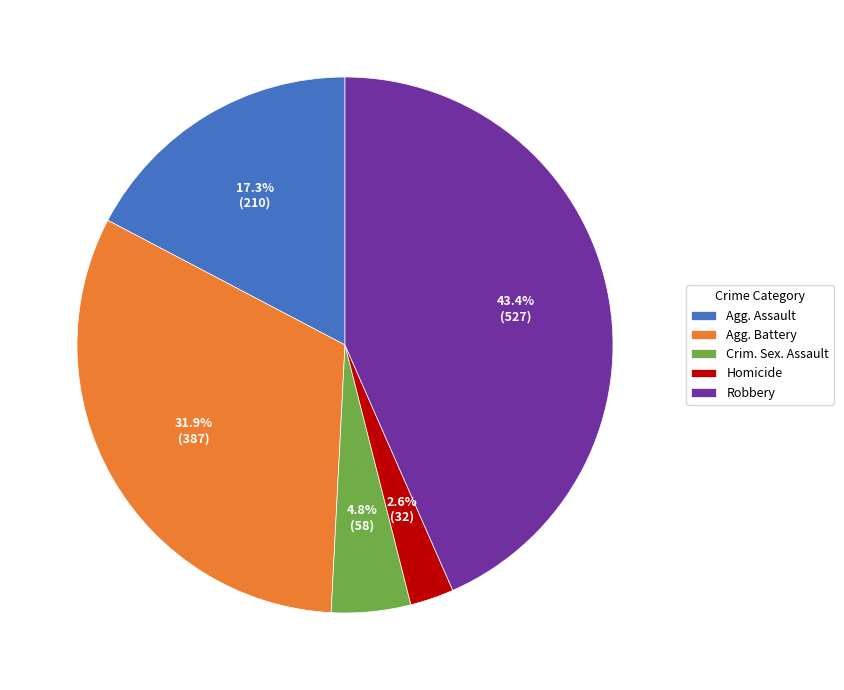

Rank the categories by value from lowest to highest.

Homicide, Crim. Sex. Assault, Agg. Assault, Agg. Battery, Robbery